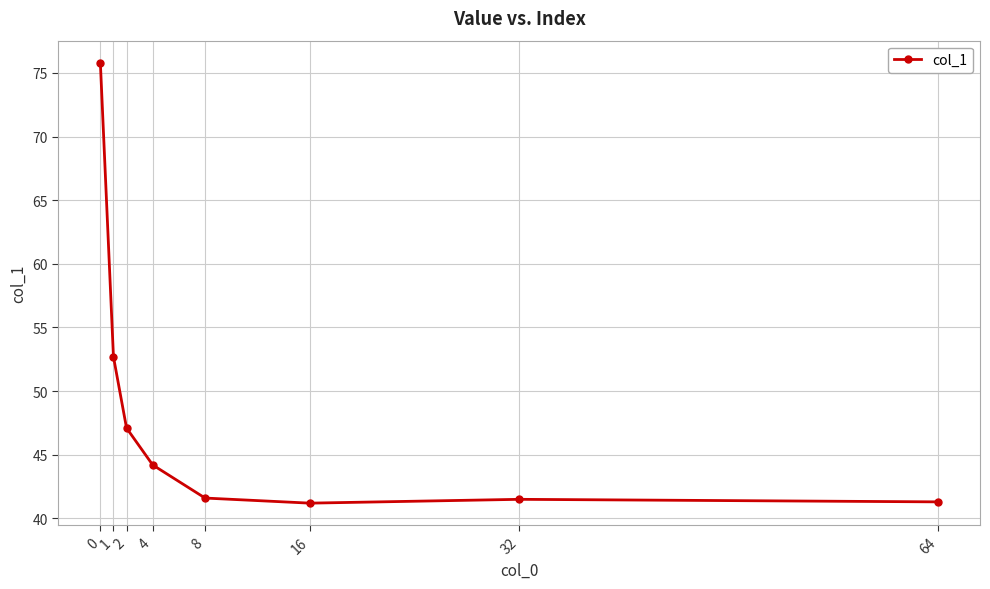

The chart shows a value of 41.2 at 16. True or false?

True